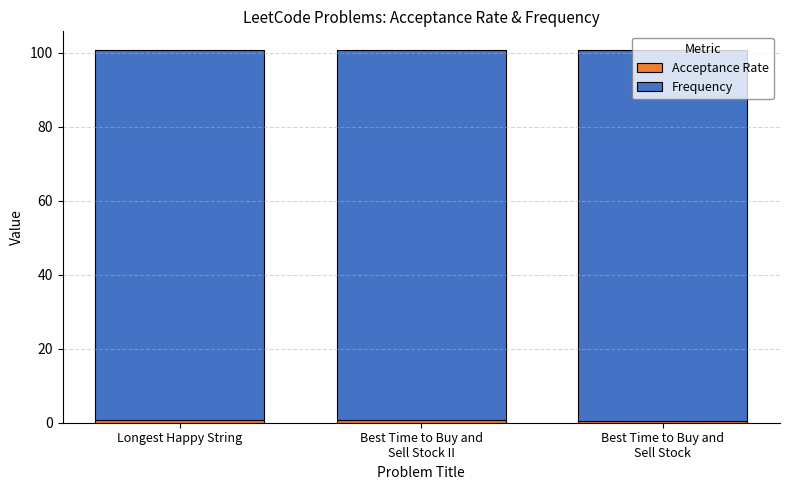

How many bars are there in total?

3